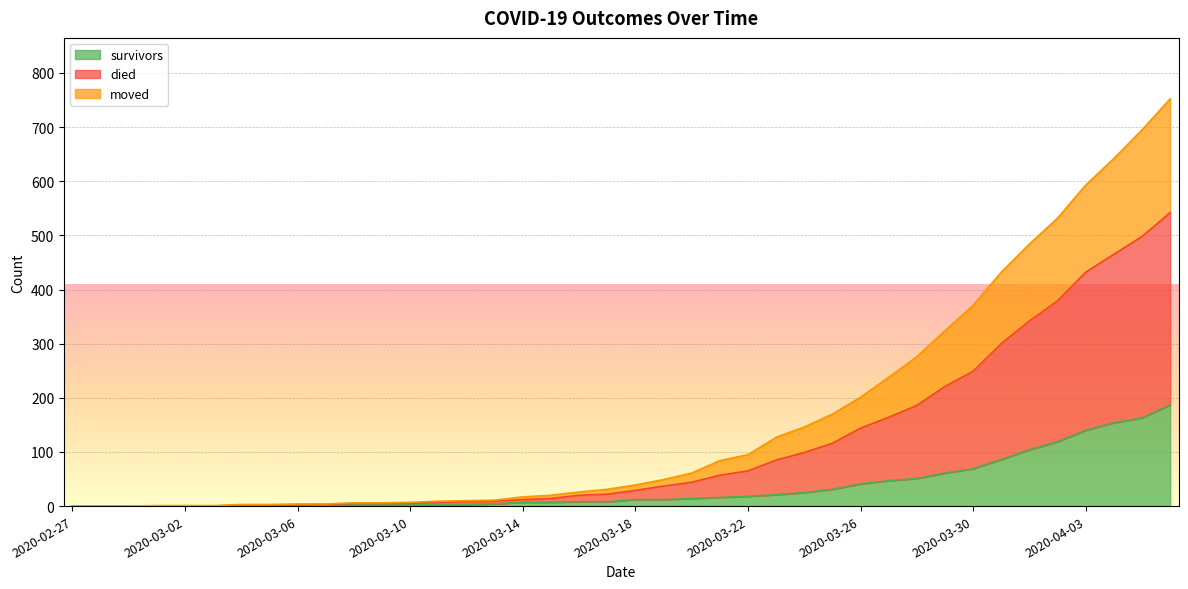

What is the label of the 20th point from the left?

2020-03-17